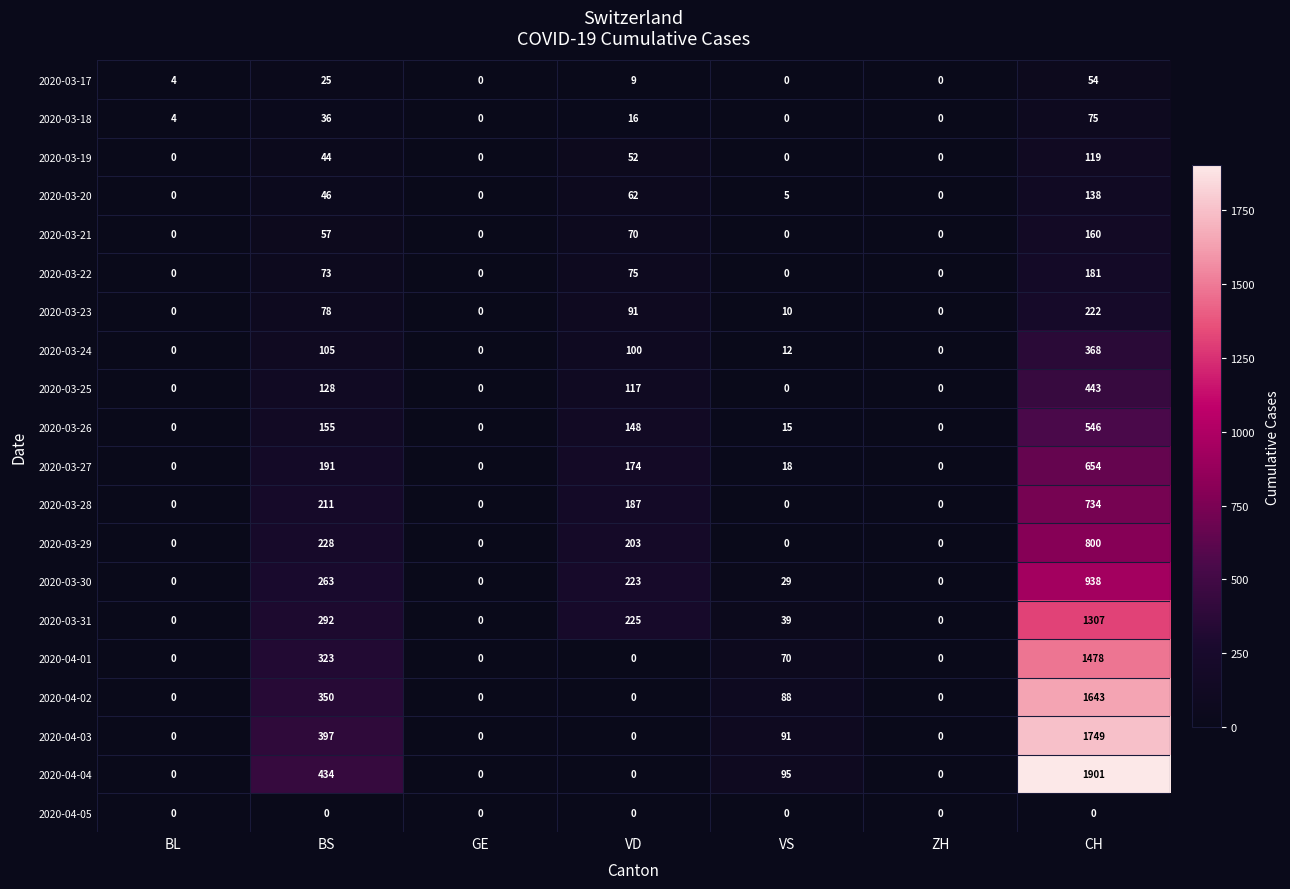

Which series has the widest spread of values?

2020-04-04